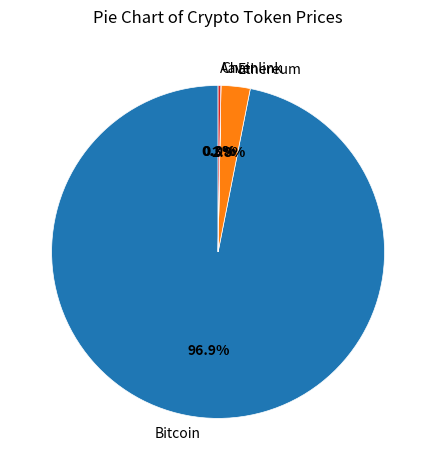

What portion of the pie excludes Ethereum?

97.2%